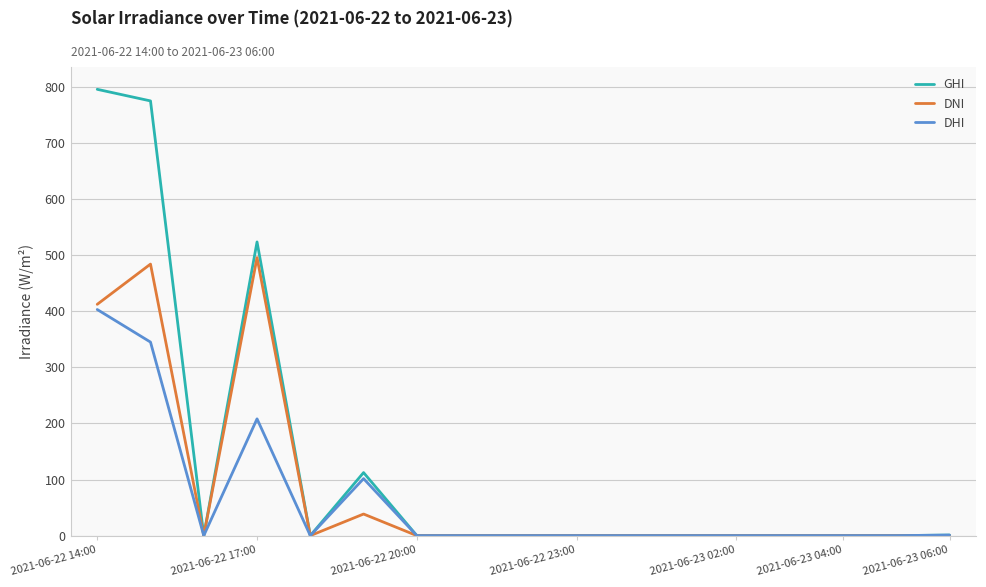

Rank the series by their maximum value, from highest to lowest.

GHI, DNI, DHI